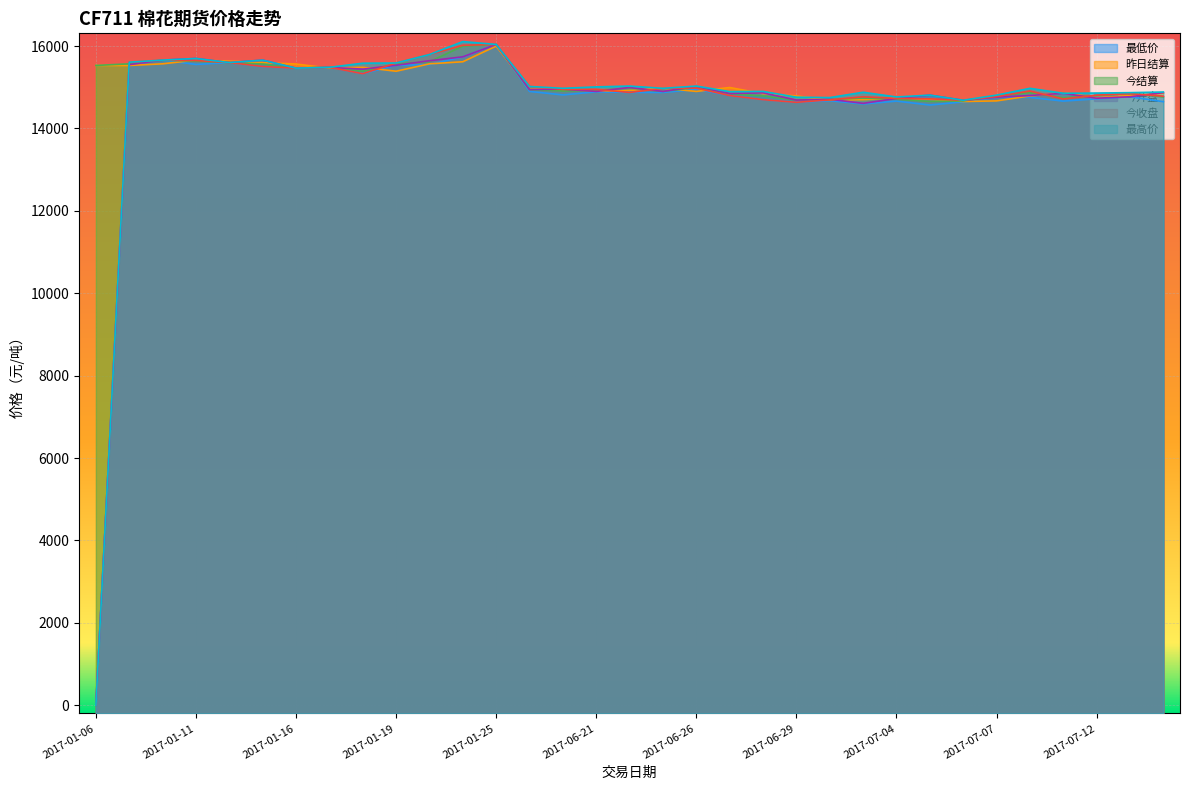

At which category does 今结算 reach its first local valley?

2017-01-16